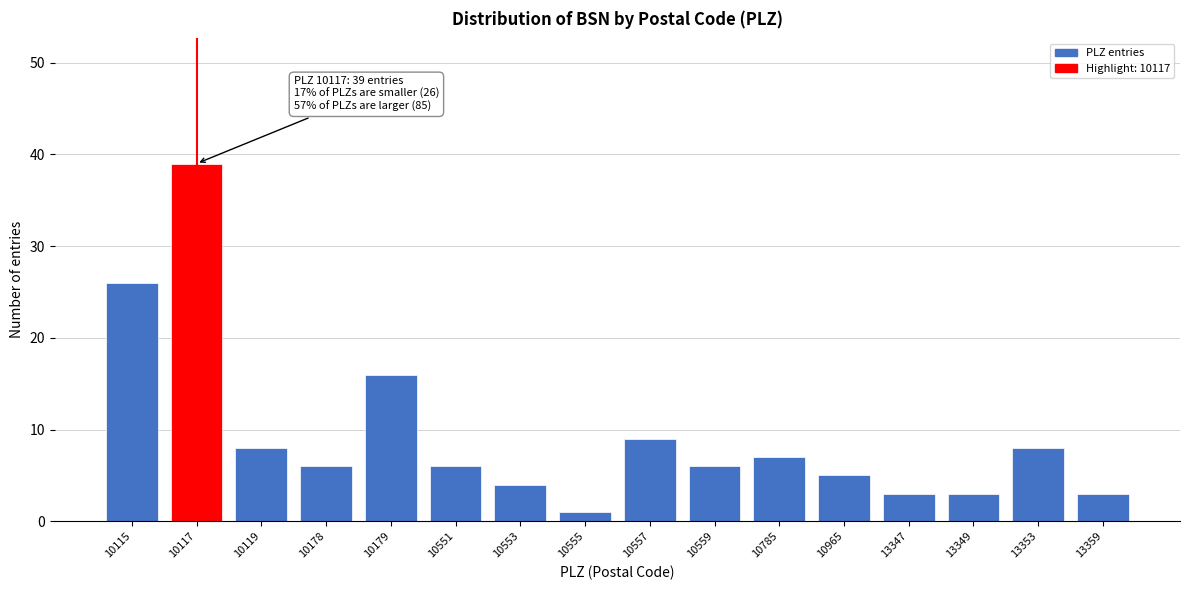

Reading left to right, list all the values displayed in this chart.

10115=26	10117=39	10119=8	10178=6	10179=16	10551=6	10553=4	10555=1	10557=9	10559=6	10785=7	10965=5	13347=3	13349=3	13353=8	13359=3